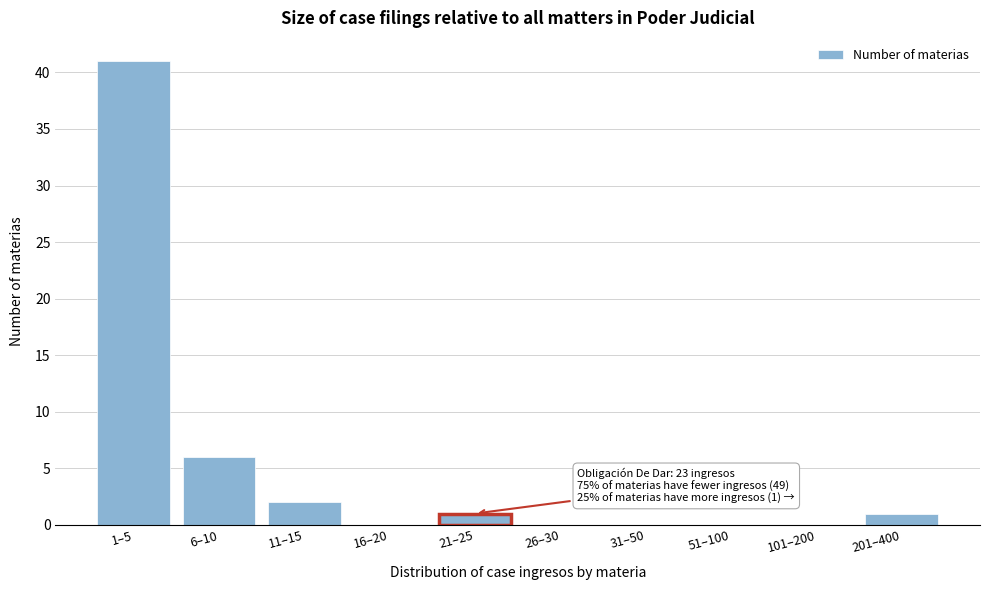

Reading right to left, transcribe all the data shown in this chart.

201–400=1	101–200=0	51–100=0	31–50=0	26–30=0	21–25=1	16–20=0	11–15=2	6–10=6	1–5=41